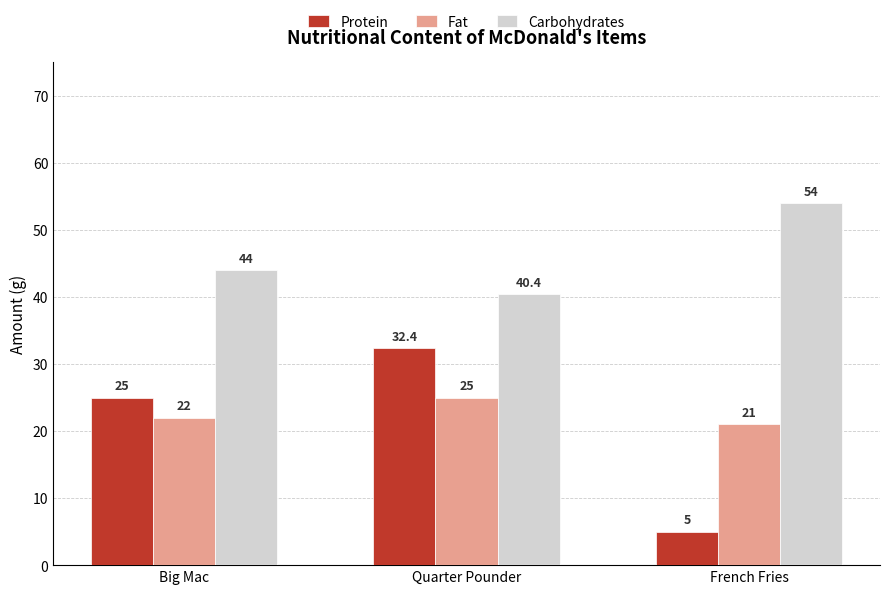

What is the approximate value of Carbohydrates at Quarter Pounder?

40.4